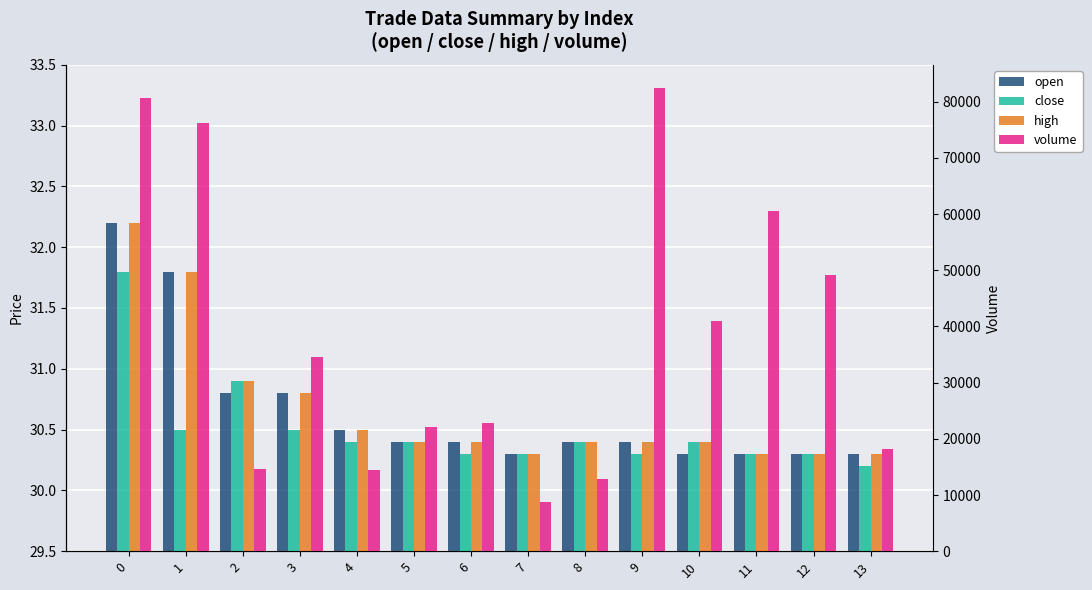

At how many categories does at least one series exceed 66762?

3